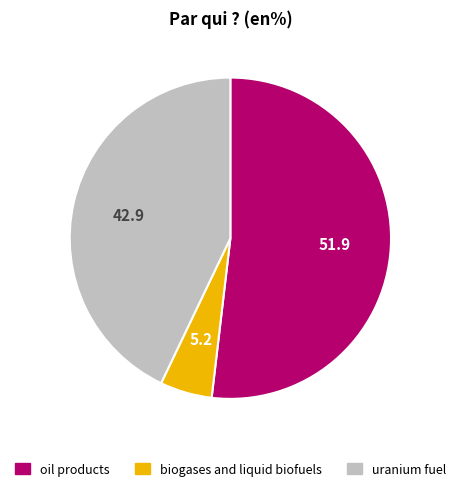

How many segments does this pie chart have?

3